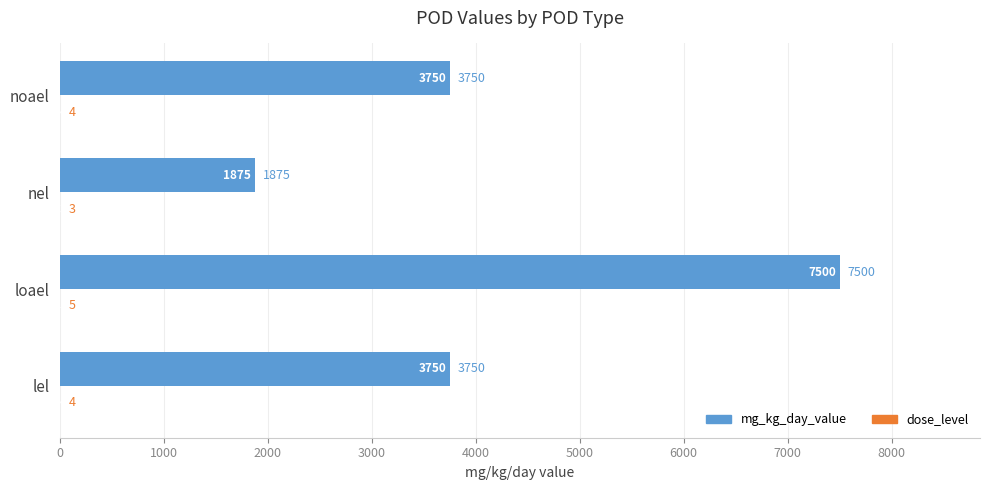

Which series changed the most between nel and noael?

mg_kg_day_value